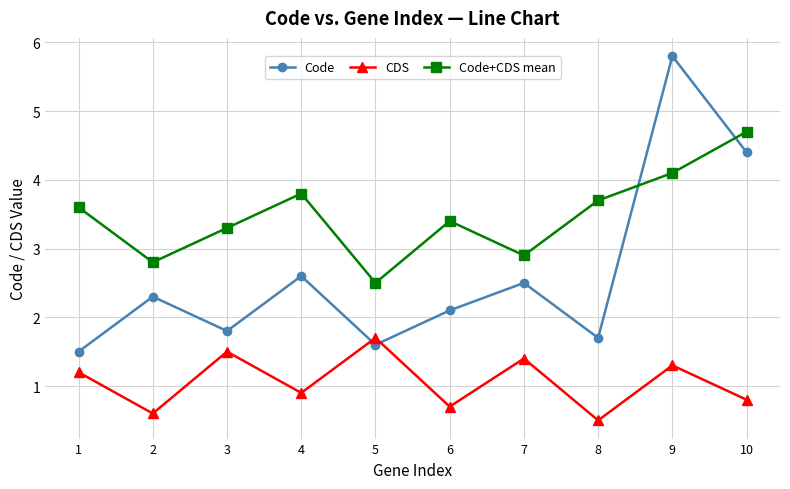

Which category has the highest value in the CDS series?

5